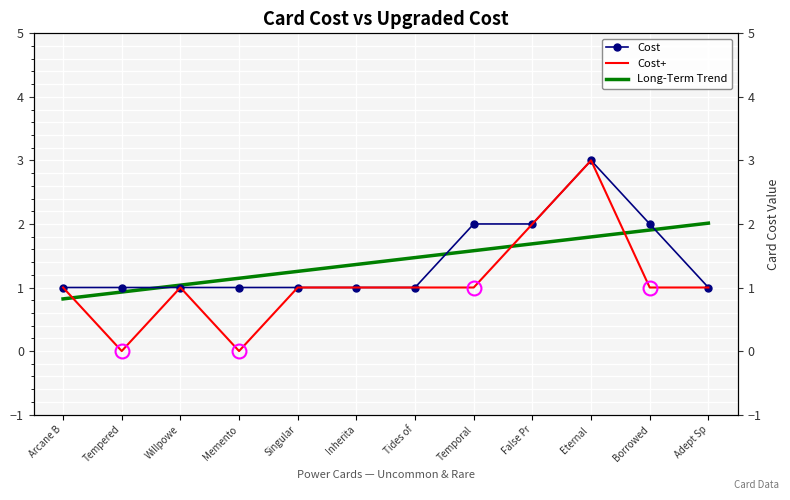

What is the value of the Cost point at the 10th from the left?

3.0